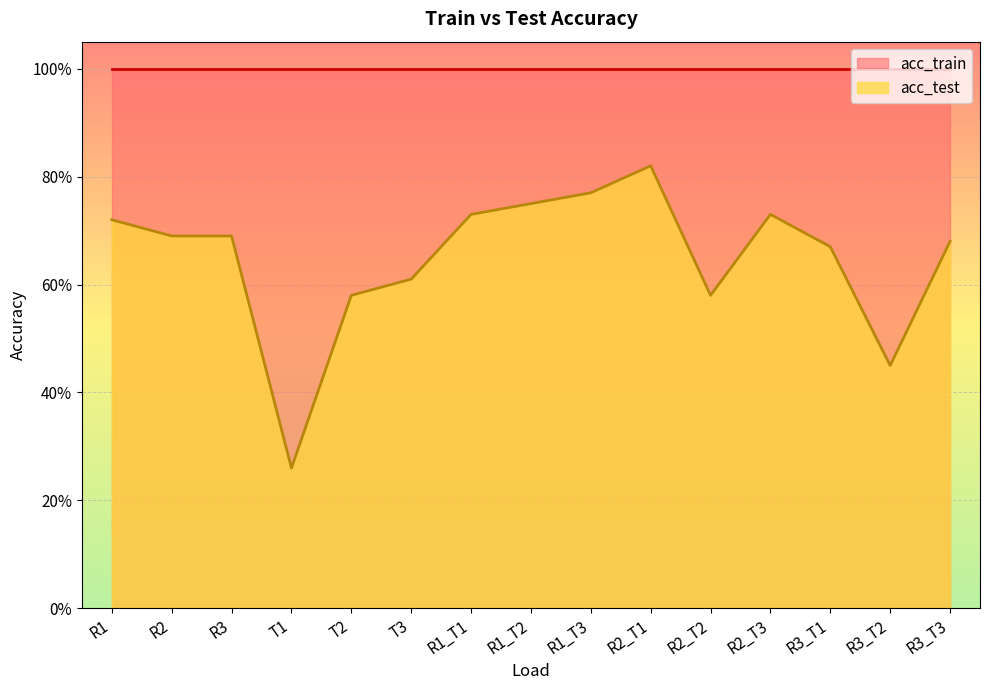

Which label corresponds to the smallest value in the chart?

T1